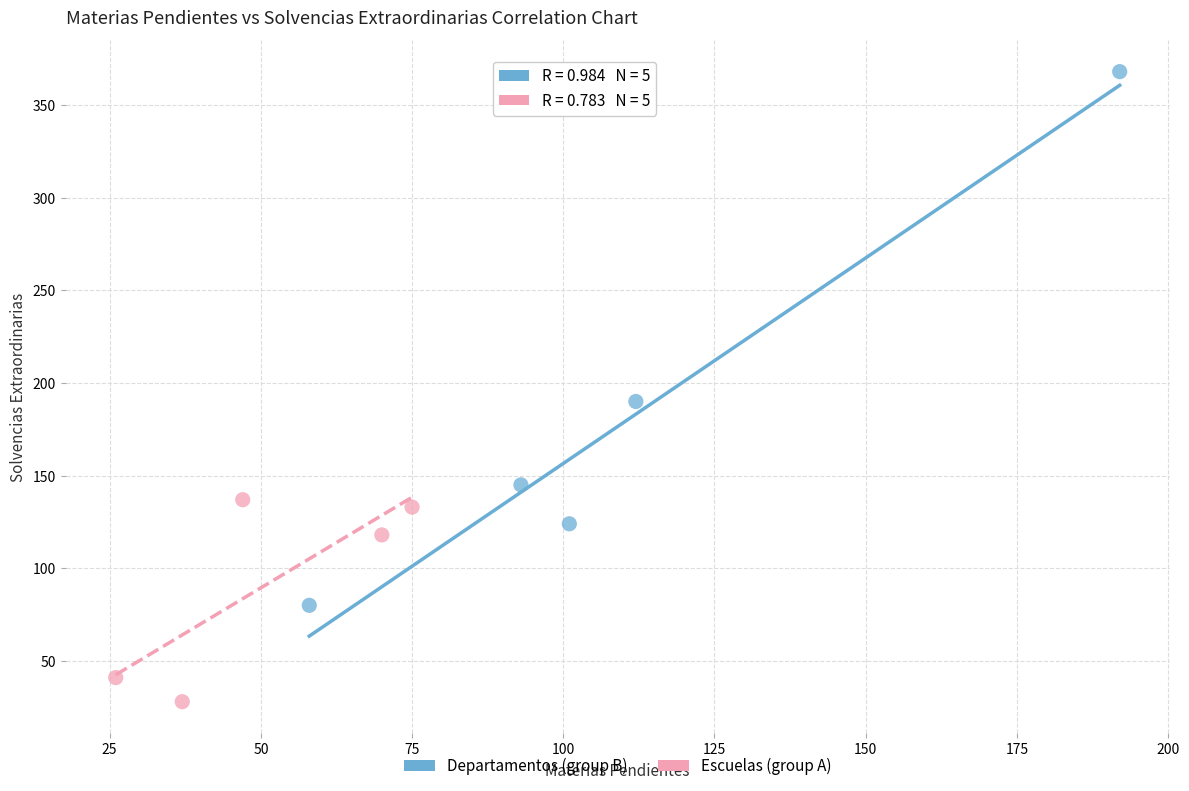

Which series reaches the minimum Y coordinate?

Escuelas (group A)